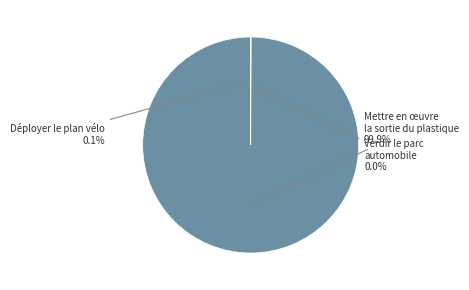

Is there a majority slice in this chart?

Yes